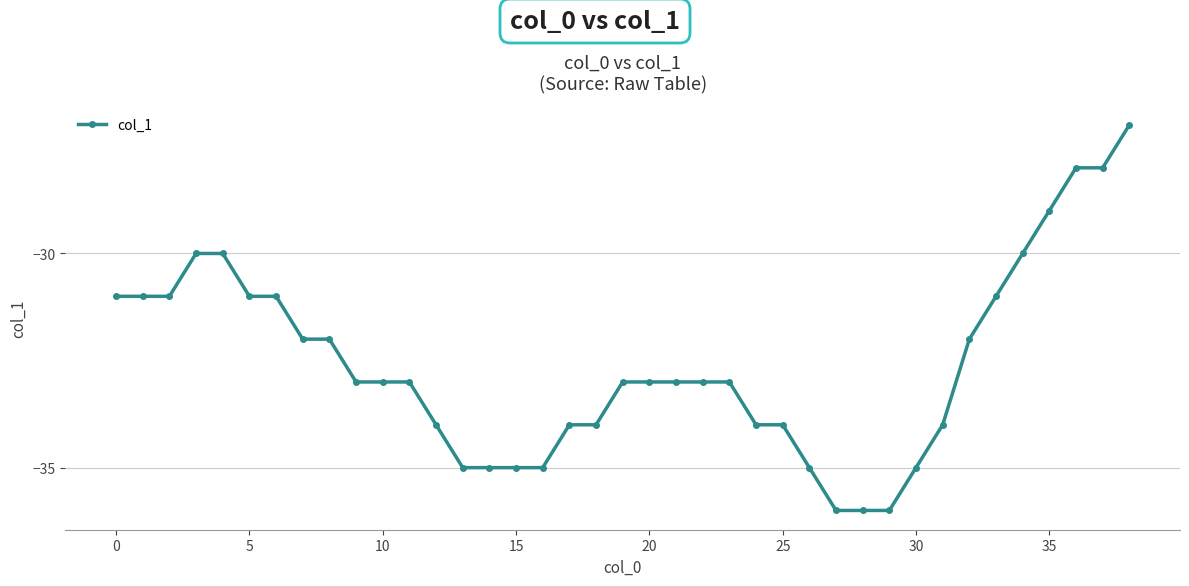

What is the greatest value displayed?

-27